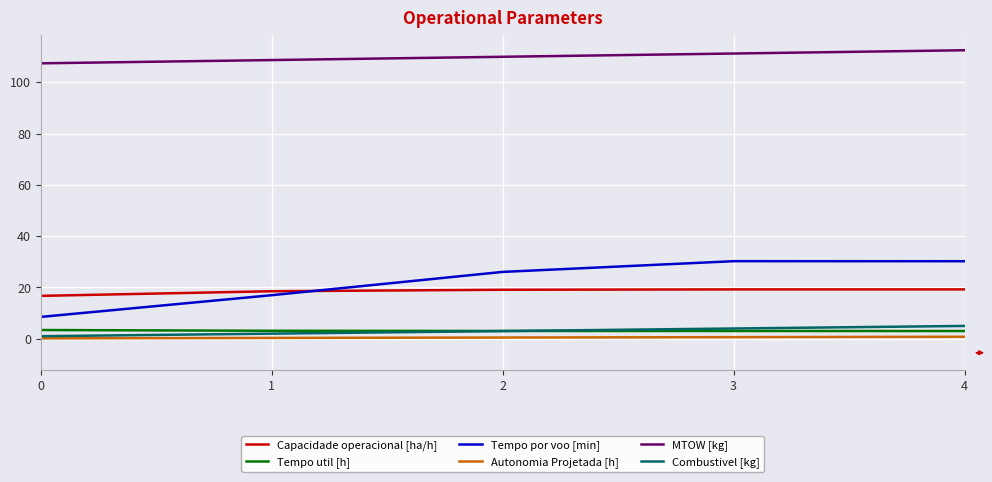

Which series has the widest spread of values?

Tempo por voo [min]